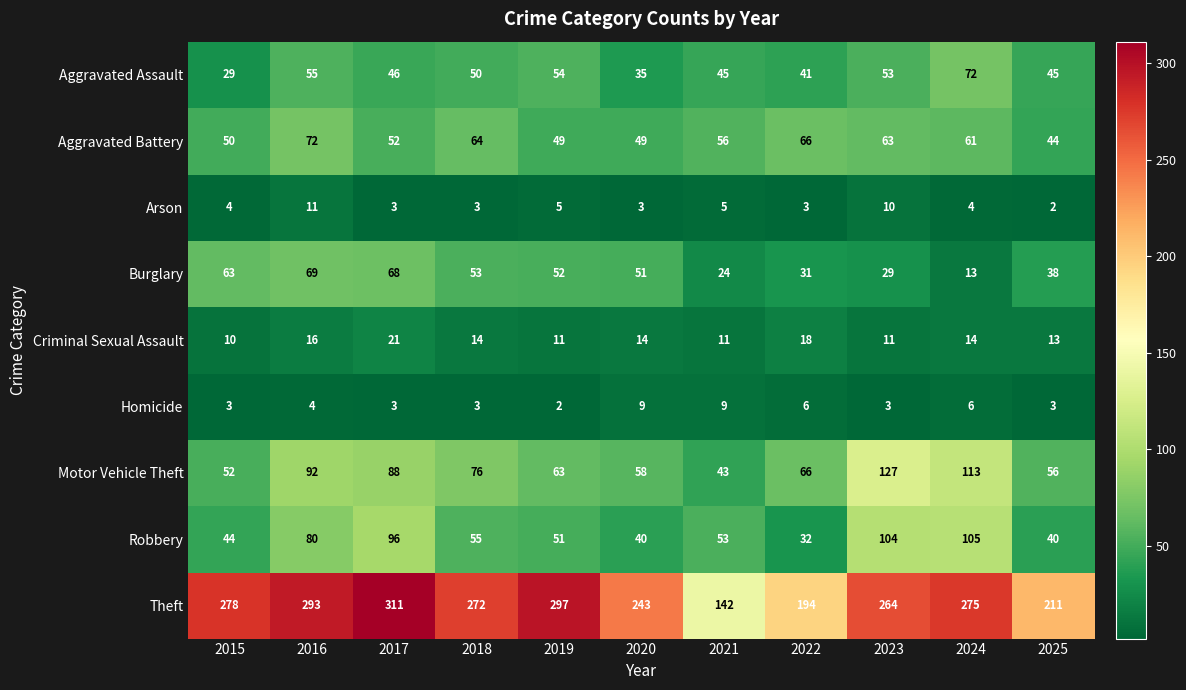

What is the average value of the Aggravated Assault series?

48